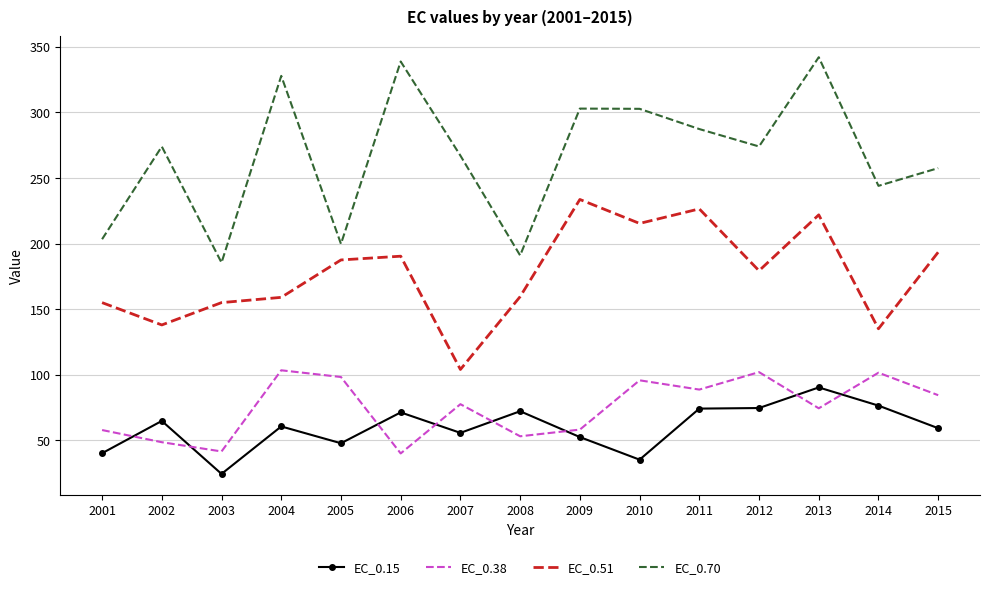

What is the difference between the maximum and minimum values in the EC_0.38 series?

63.4